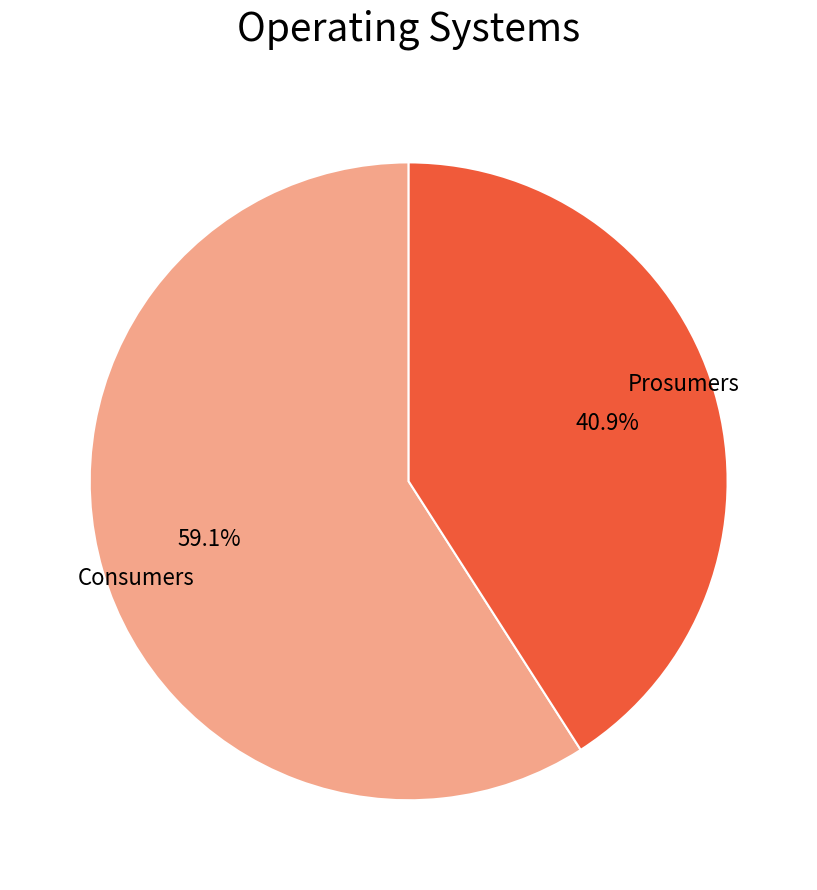

What is the smallest slice in the pie chart?

Prosumers